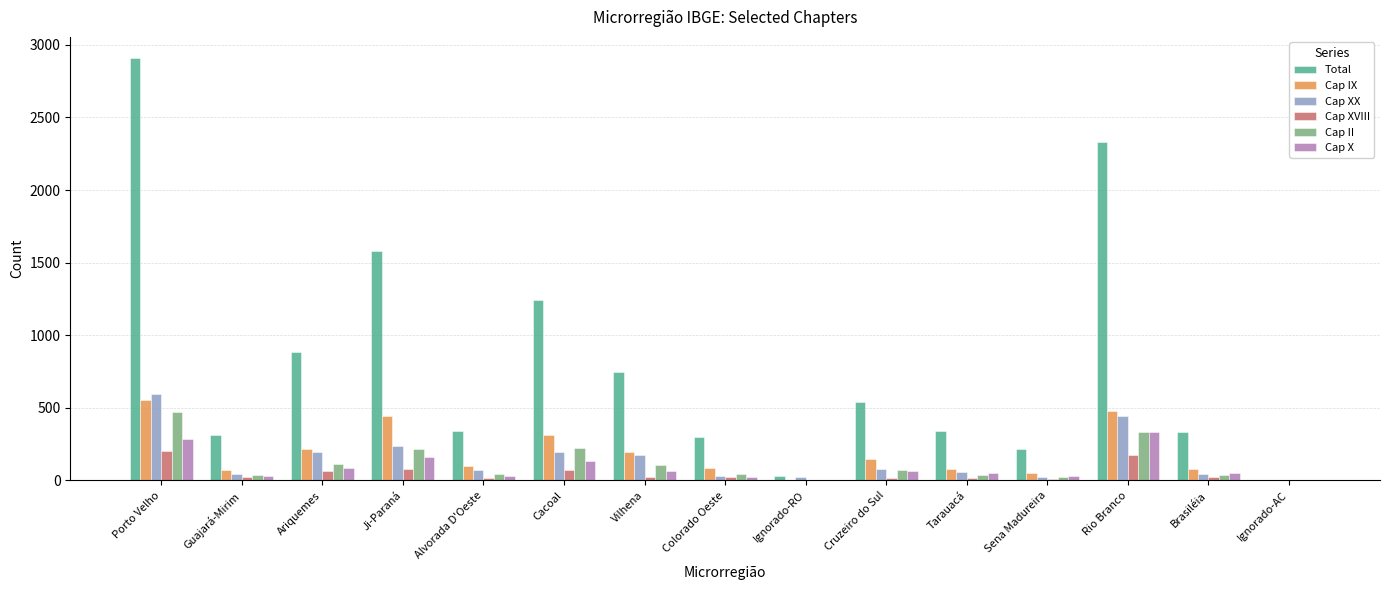

What is the approximate value of Cap IX at Ariquemes, to the nearest 50?

200